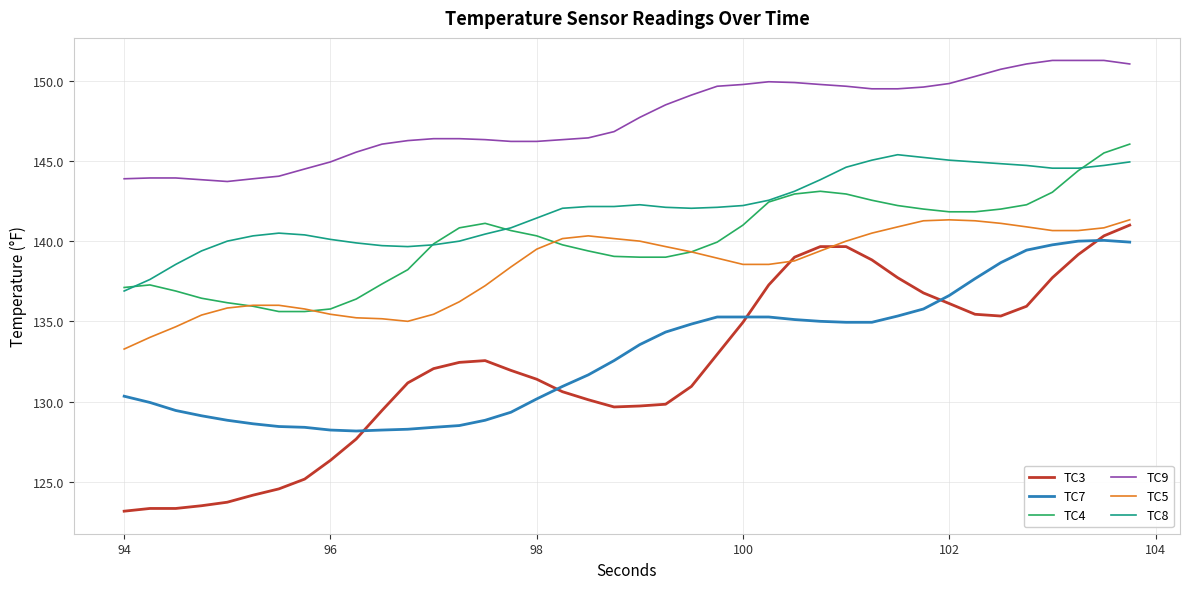

Which series has the largest range (max minus min)?

TC3